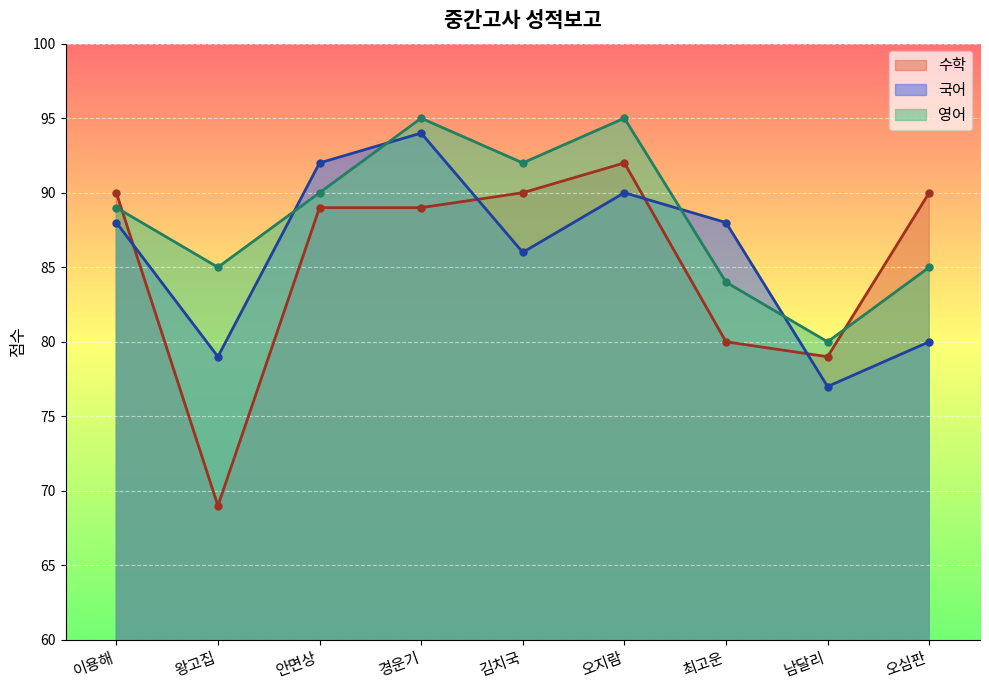

How many lines are shown in the chart?

3